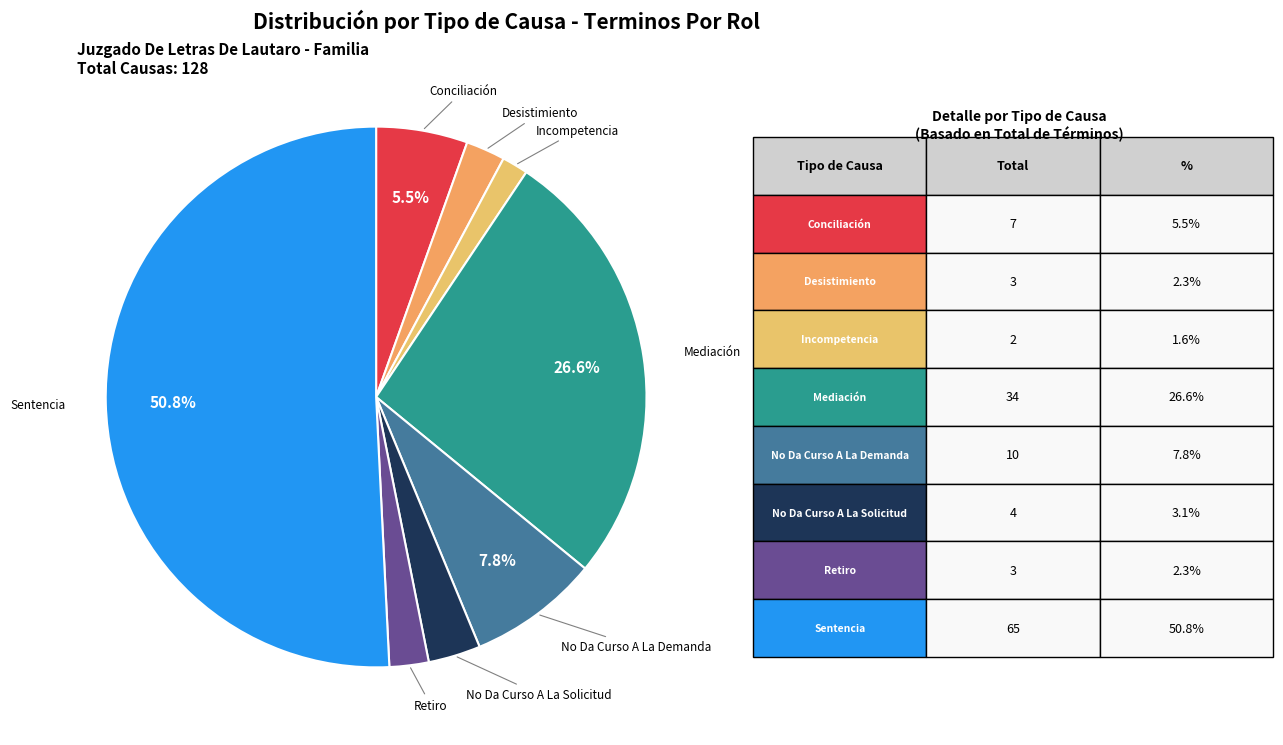

To the nearest percent, what is the average slice percentage?

12%